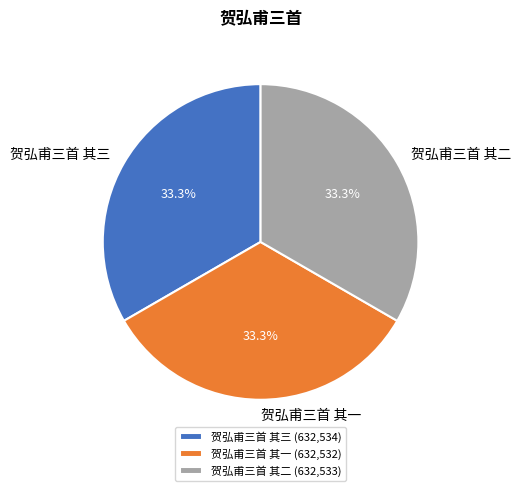

To the nearest percent, what portion does 贺弘甫三首 其二 represent?

33%